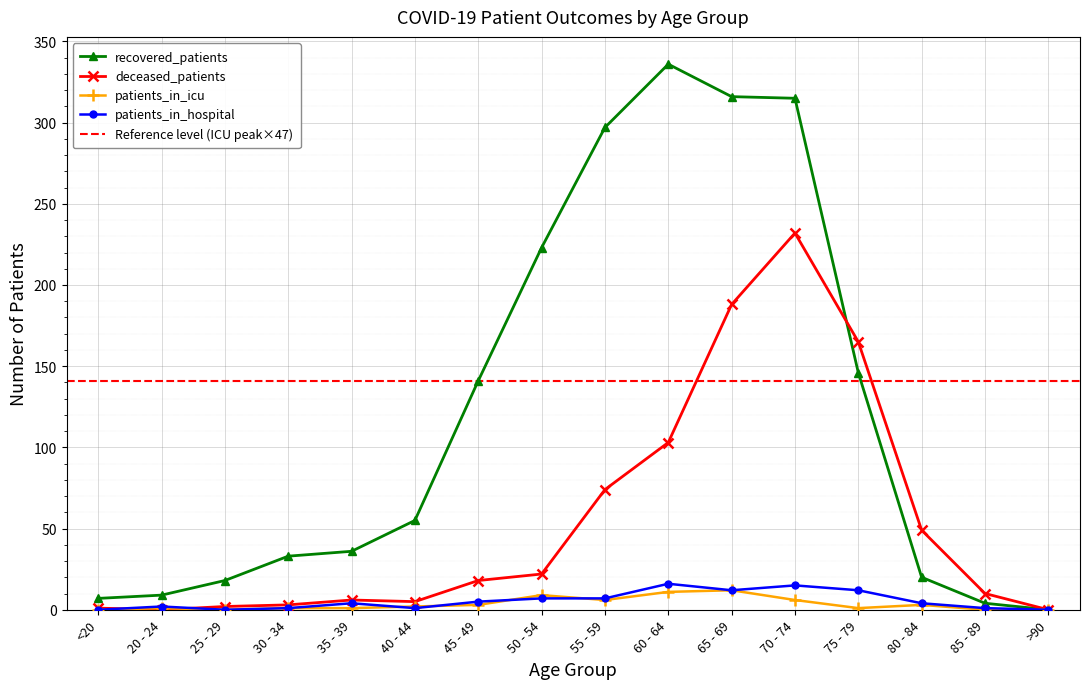

What is the difference between the maximum and second lowest values in the patients_in_hospital series?

16